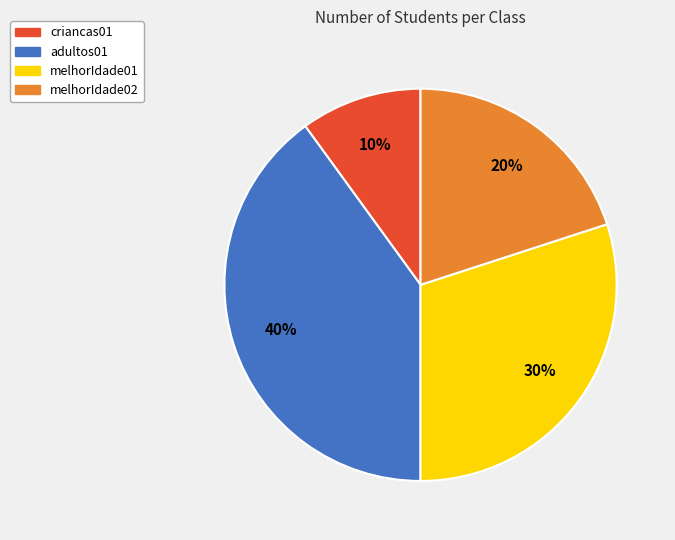

Approximately how many times larger is the value at adultos01 compared to criancas01?

4.0